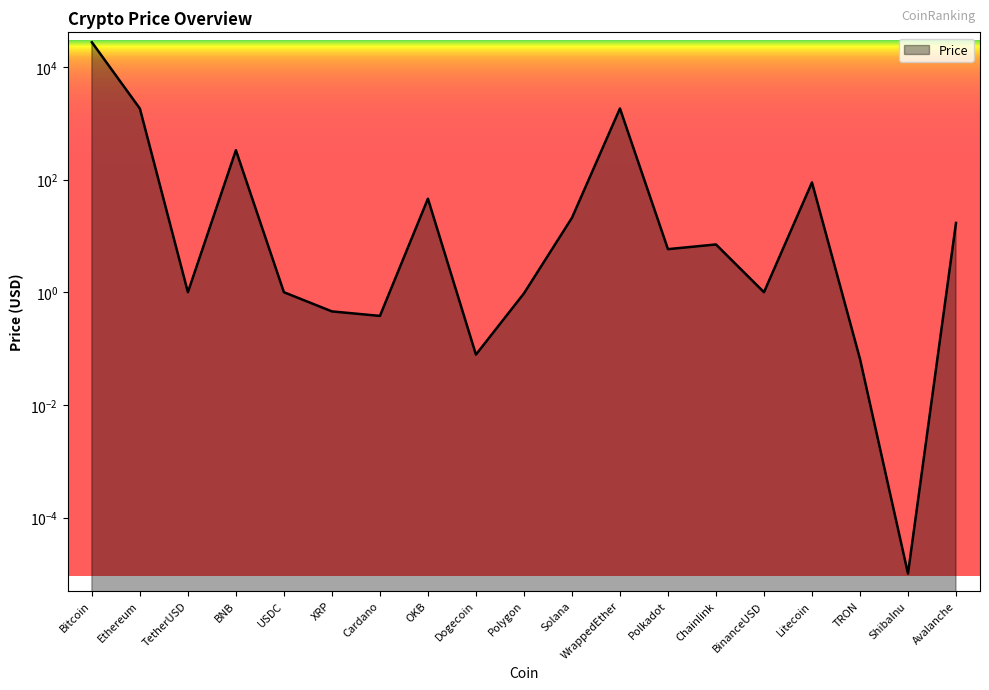

How many points are lower than both their immediate neighbors (excluding endpoints)?

6